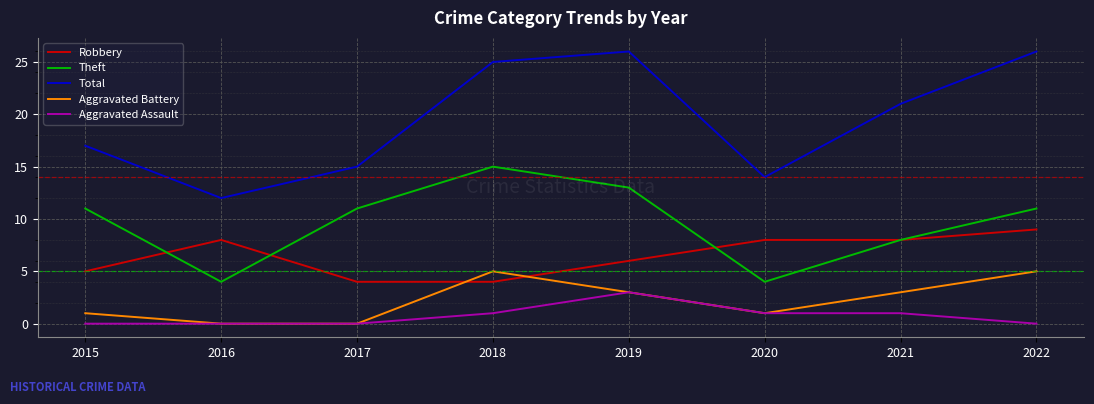

What is the greatest value displayed?

26